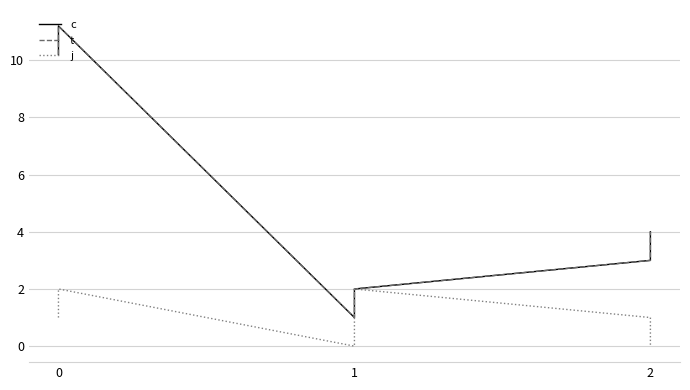

True or false: j and t cross at least once.

False